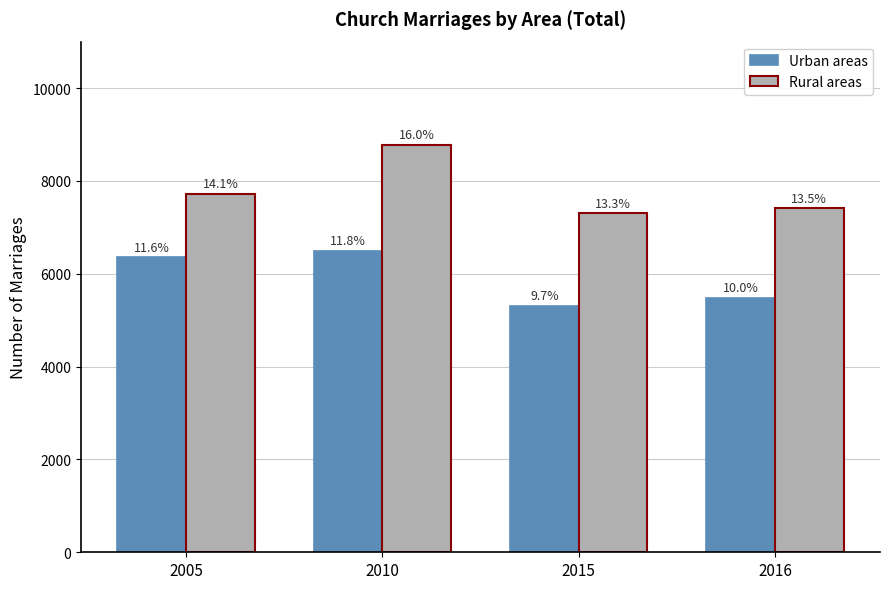

True or false: Urban areas has a value of 8066 at 2016.

False